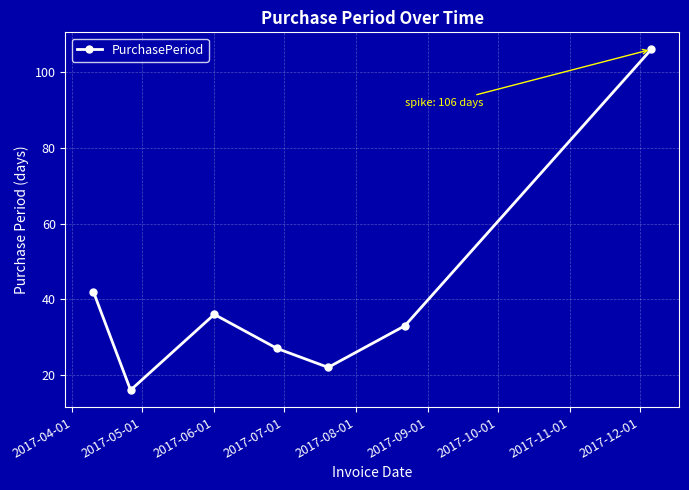

What is the value of the 7th point from the left?

106